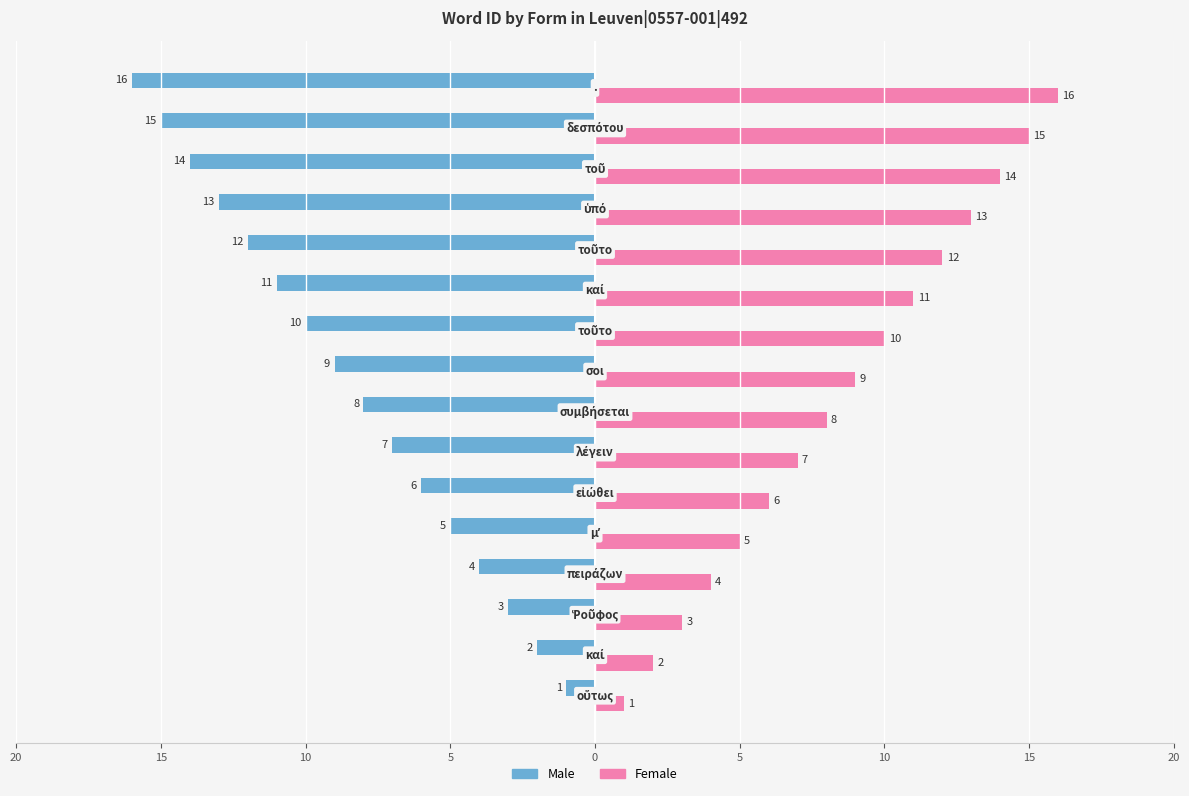

What is the difference between the second highest and minimum values in the Male series?

14